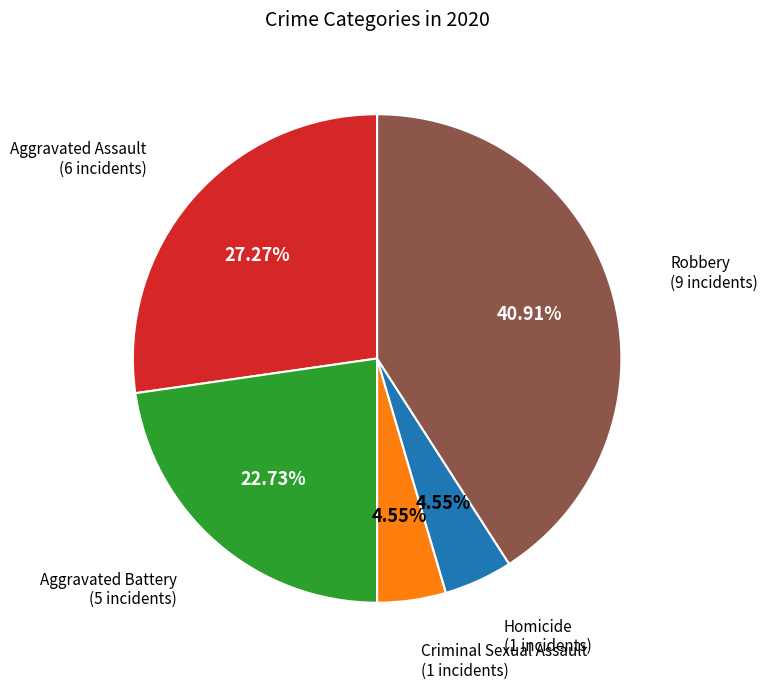

Is there any slice that represents more than half of the pie?

No